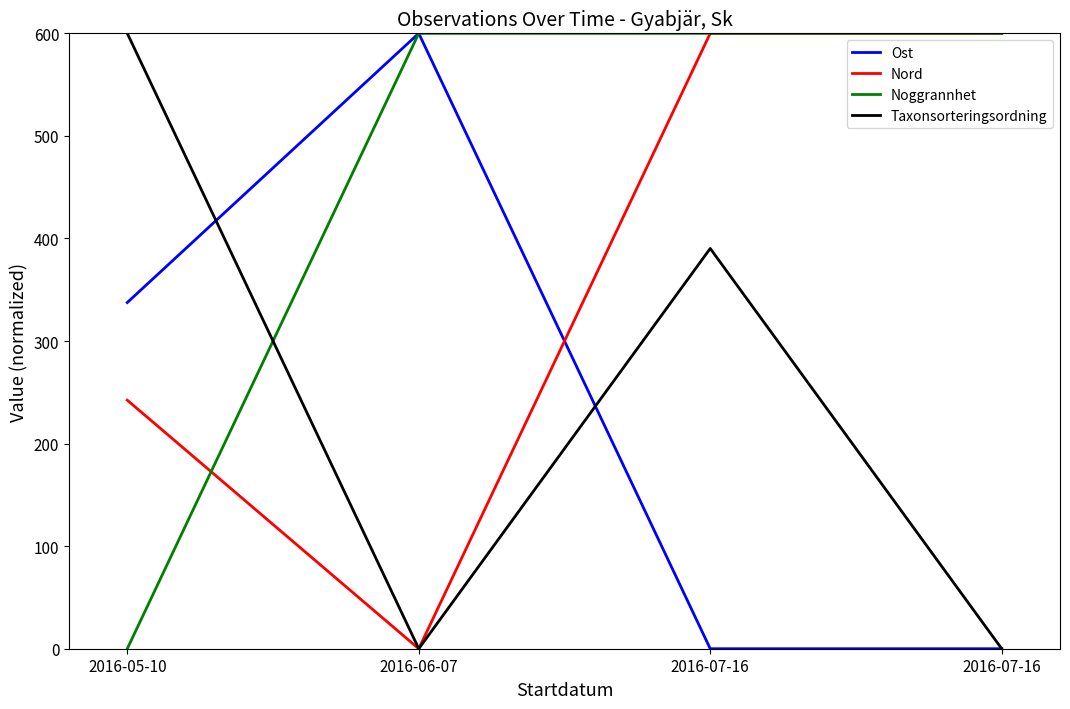

Count the number of categories in the chart.

4